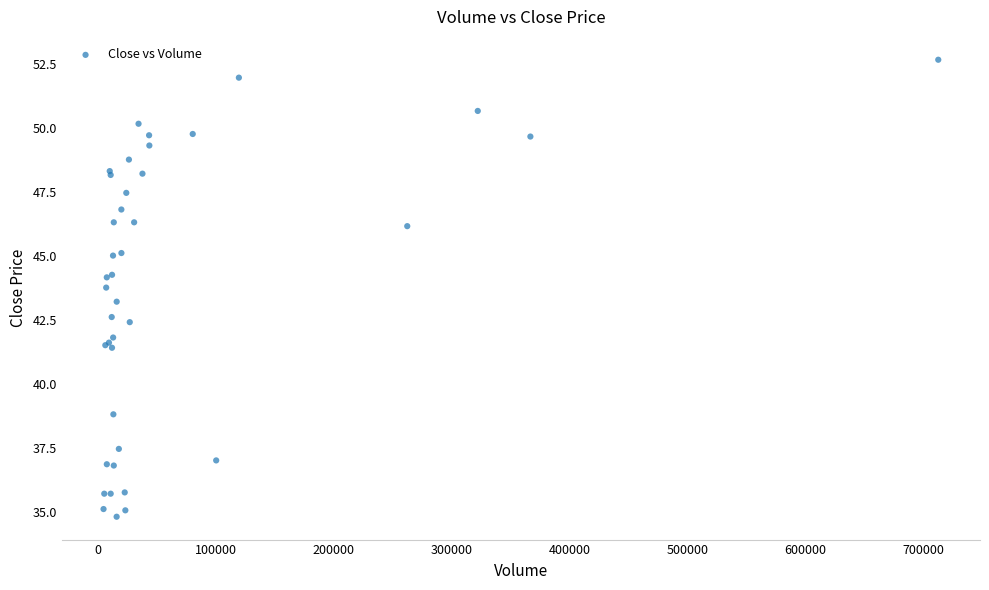

What Y value in the scatter plot is closest to 43?

43.2